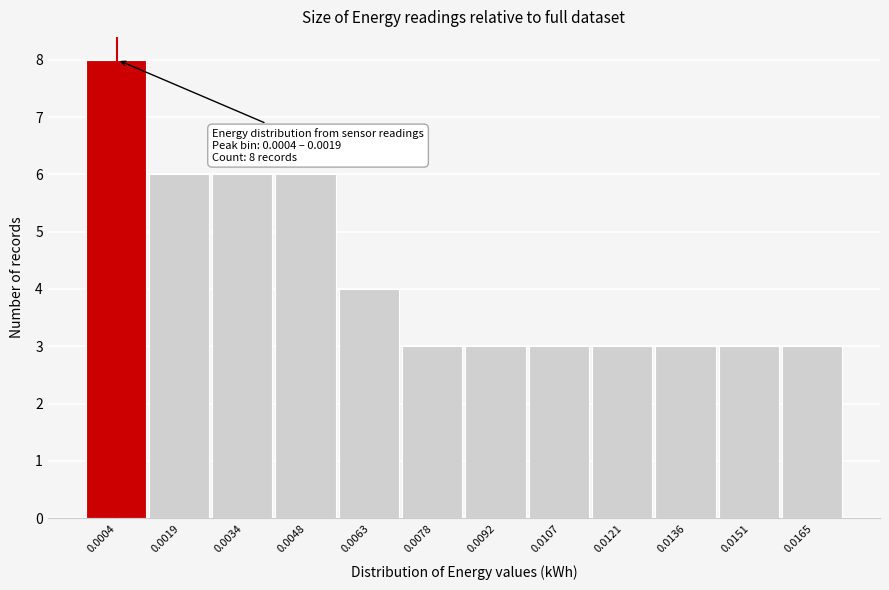

Reading left to right, list all the values displayed in this chart.

8	6	6	6	4	3	3	3	3	3	3	3